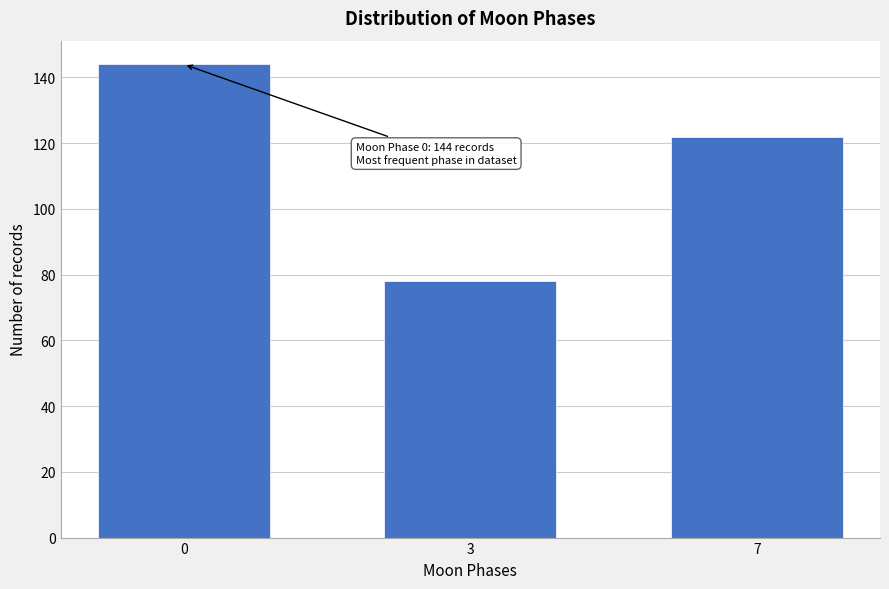

Reading left to right, transcribe all the data shown in this chart.

0=144	3=78	7=122